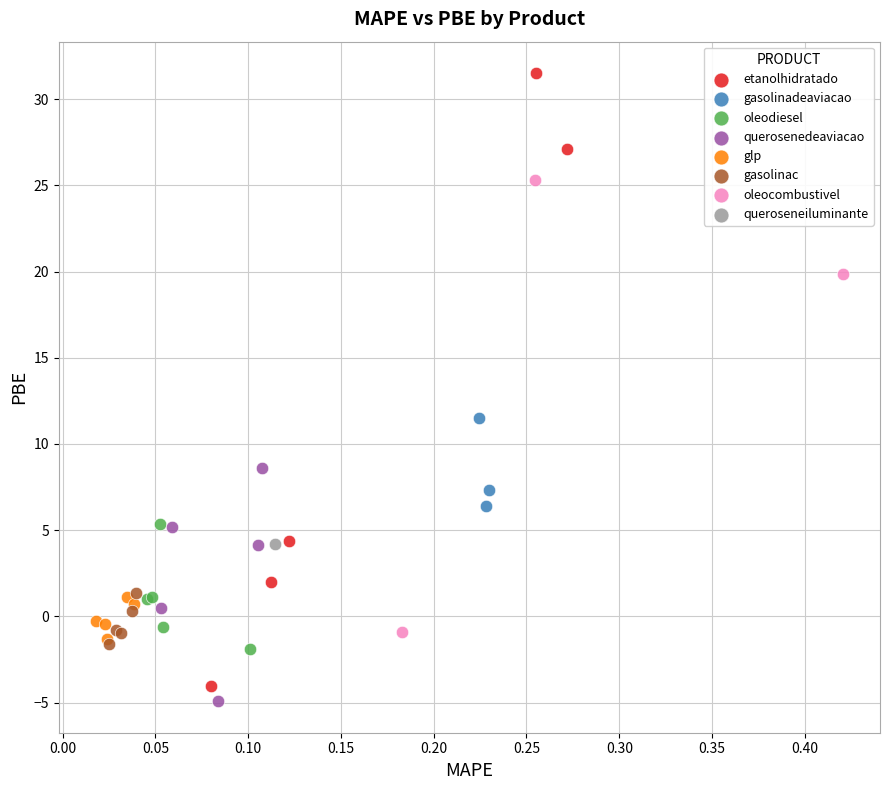

What are all the series names shown in the legend?

etanolhidratado, gasolinadeaviacao, oleodiesel, querosenedeaviacao, glp, gasolinac, oleocombustivel, queroseneiluminante